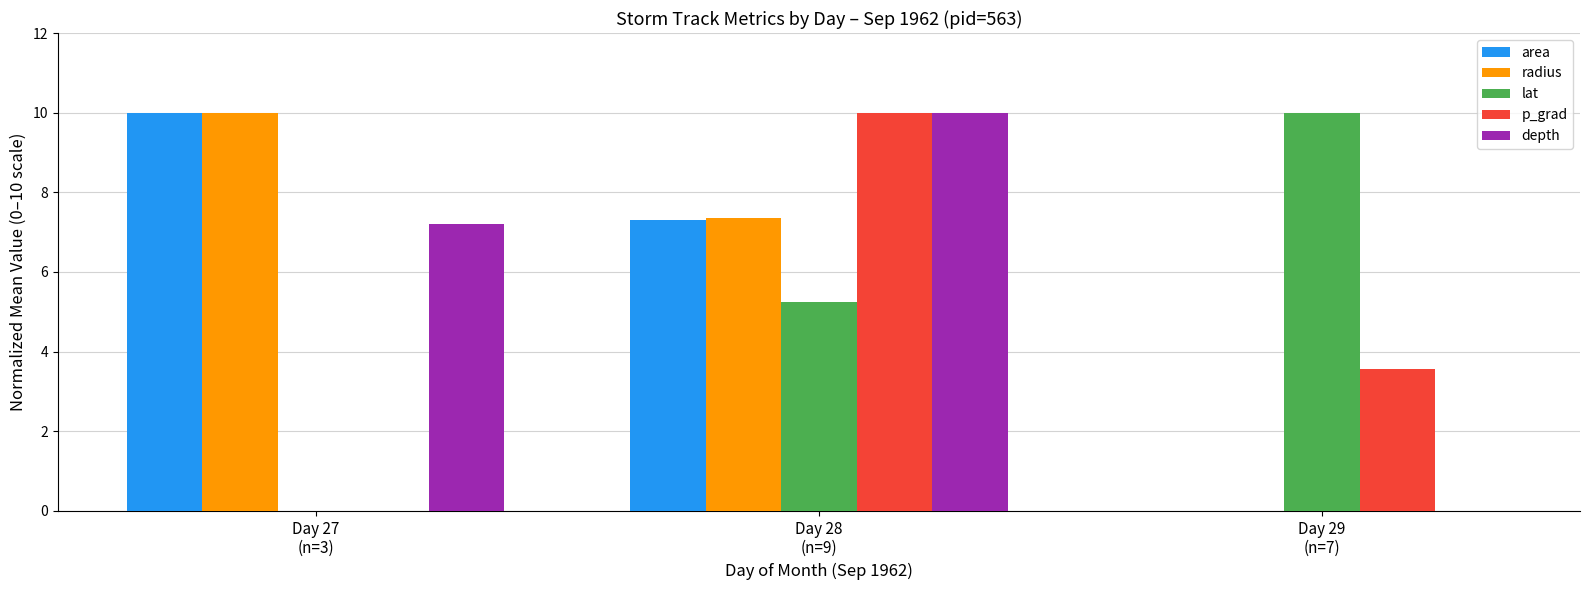

Count the number of categories in the chart.

3